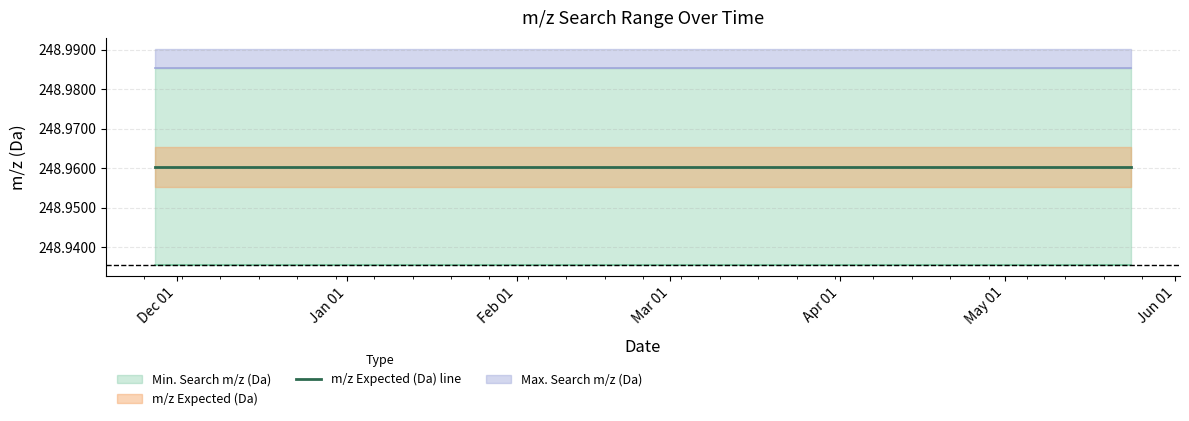

What is the sum of the Min. Search m/z (Da) values at 2024-12-21 and 2024-11-27?

497.9